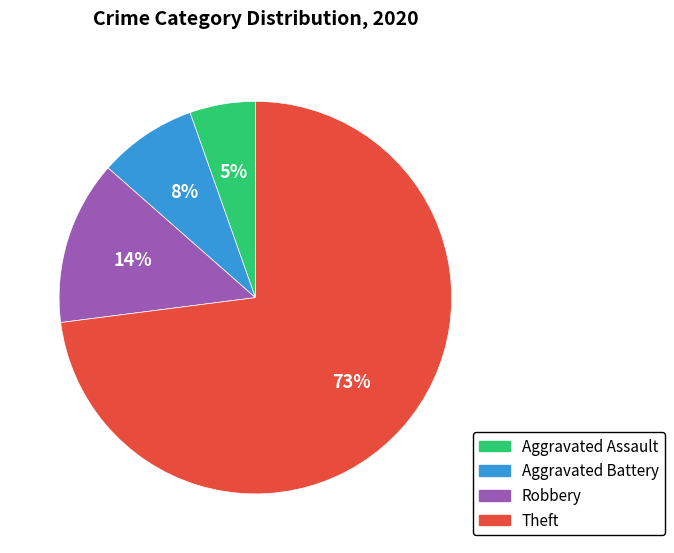

To the nearest percent, what is the difference between the largest and smallest slice percentages?

68%